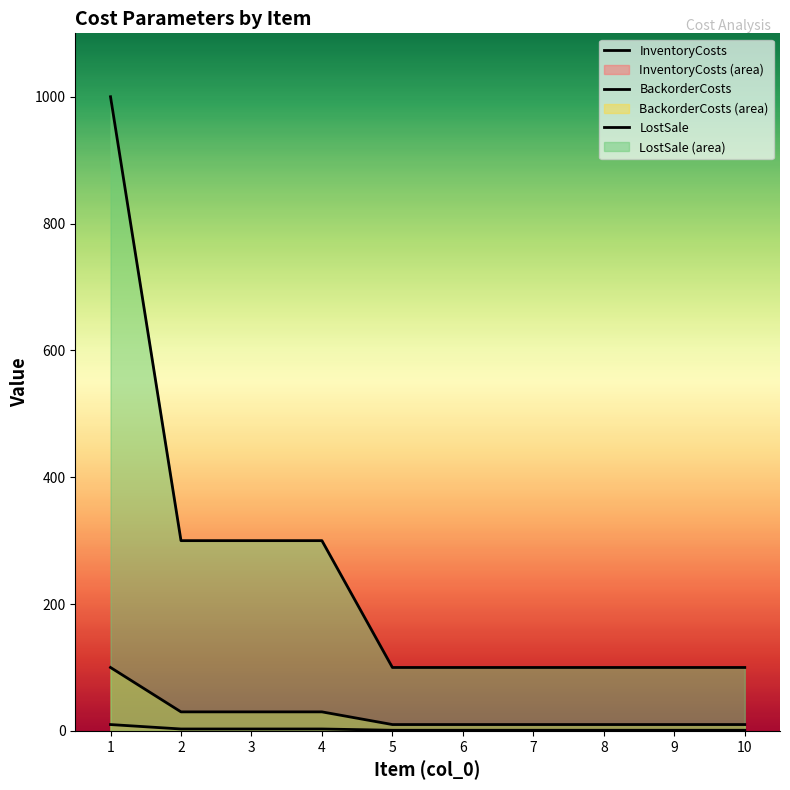

Where is InventoryCosts nearest to the value 5?

2